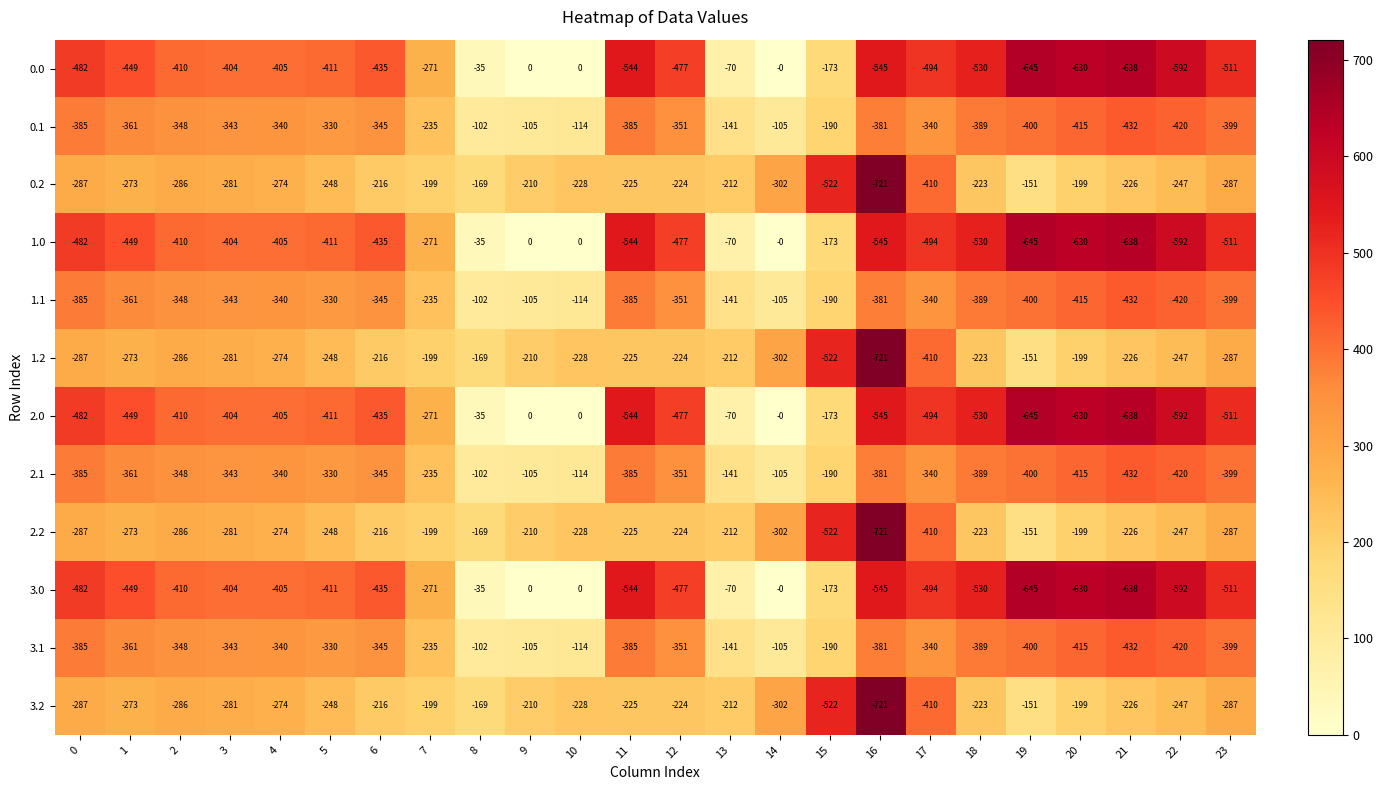

The 1.1 series shows -161 at 3. True or false?

False